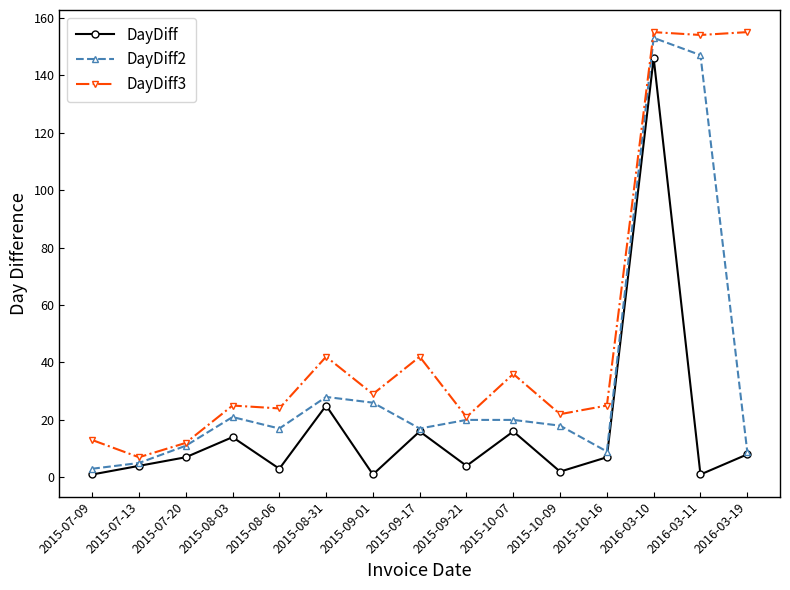

What is the label of the 2nd point from the left?

2015-07-13